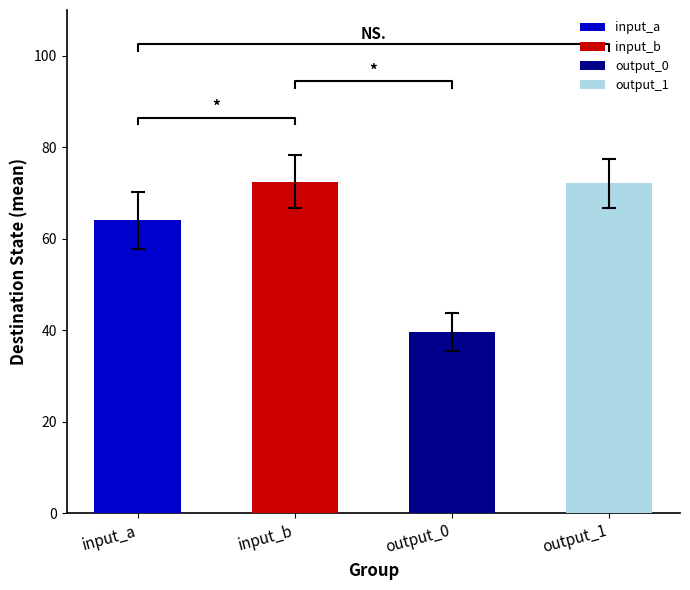

True or false: output_1 has a value of 44 at state_1.

False